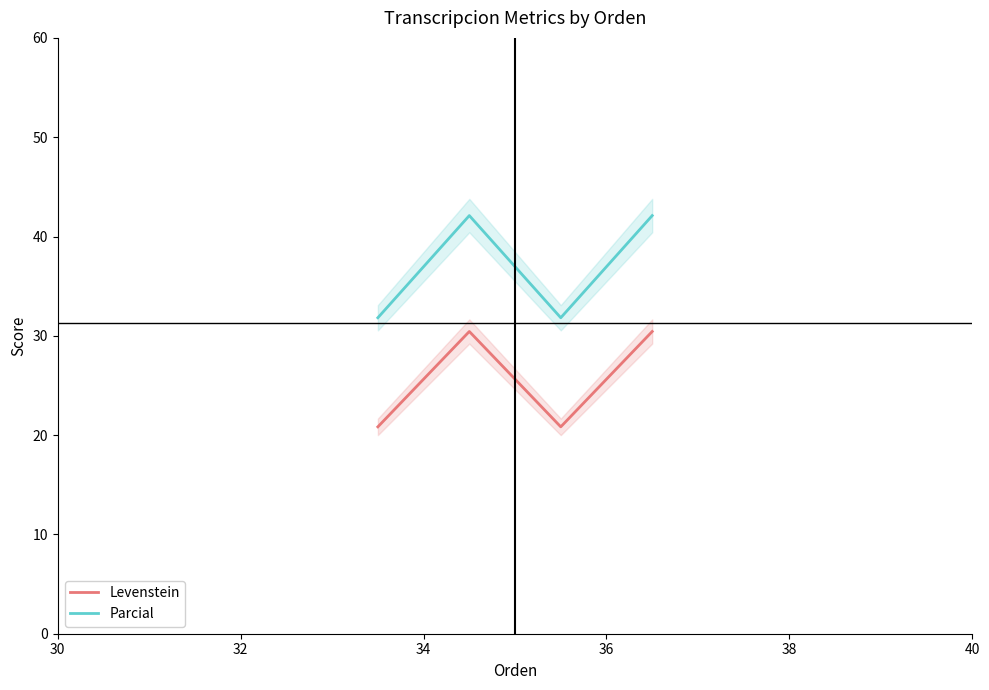

Does the chart display data point markers on the line(s)?

No